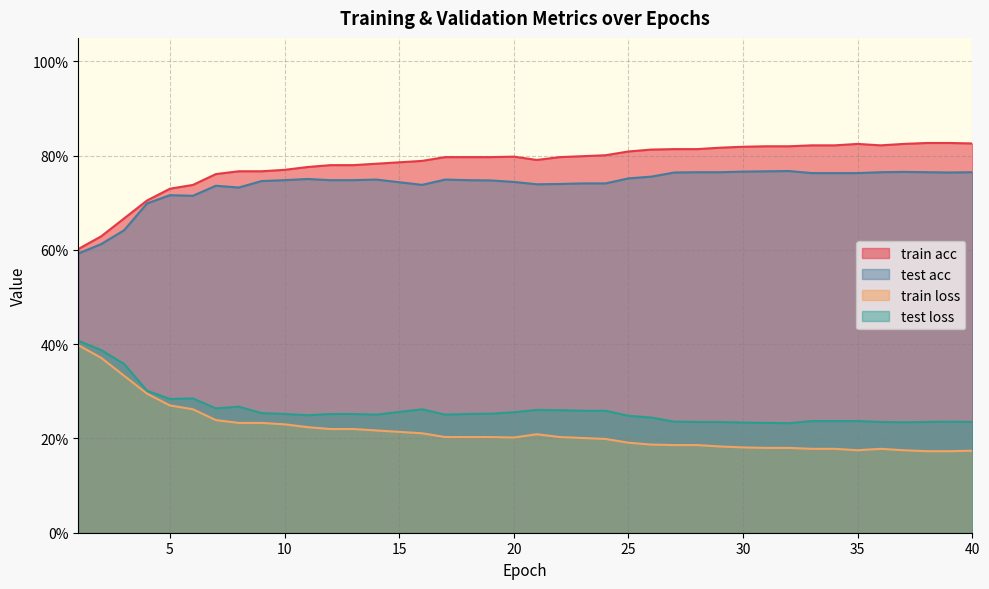

At which category does the chart reach its minimum across all series?

38